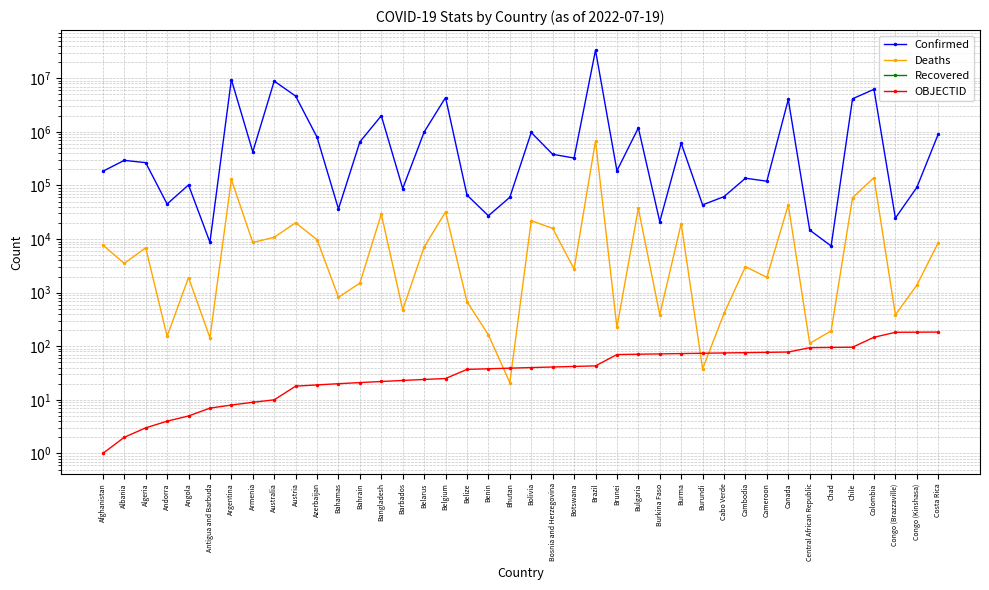

Which series changed the most between Bangladesh and Cambodia?

Confirmed